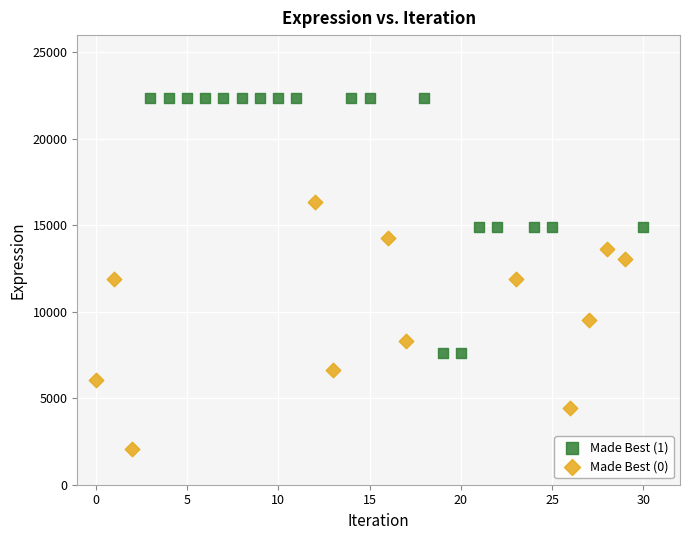

Which series has the widest spread of Y values?

Made Best (1)